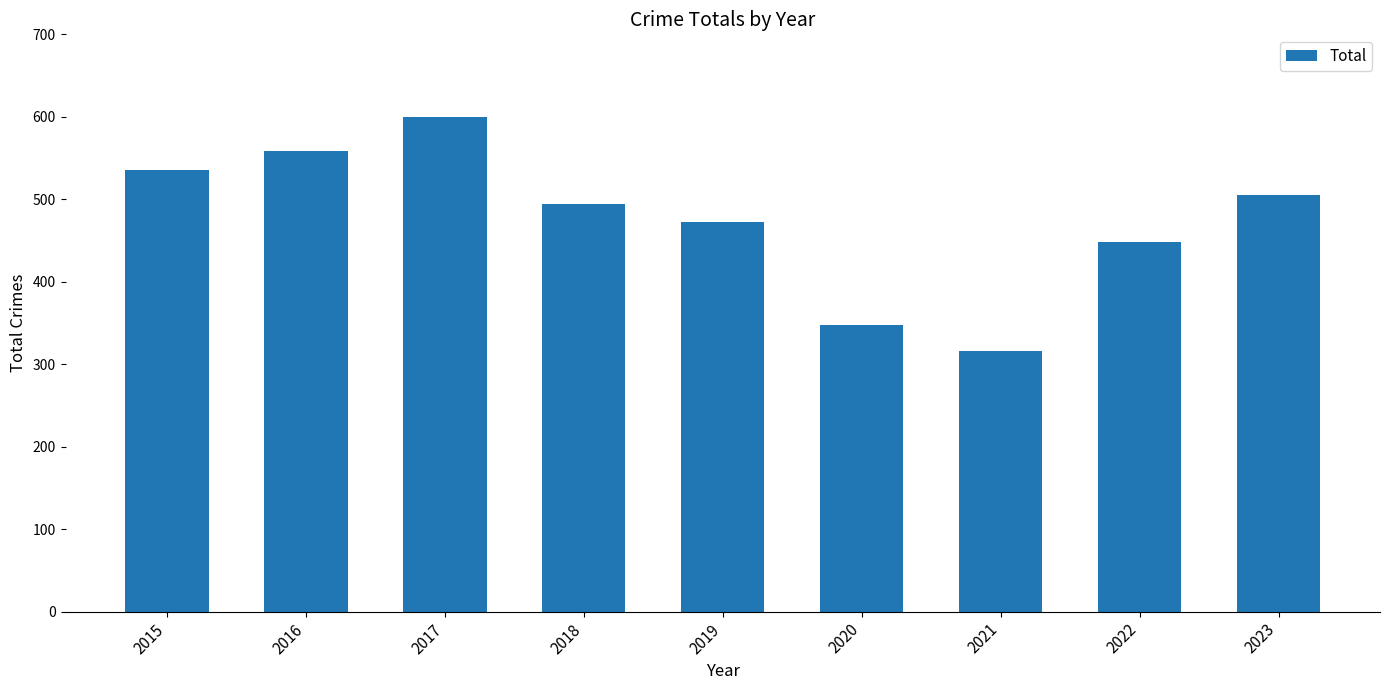

Rank the categories by value from highest to lowest.

2017, 2016, 2015, 2023, 2018, 2019, 2022, 2020, 2021